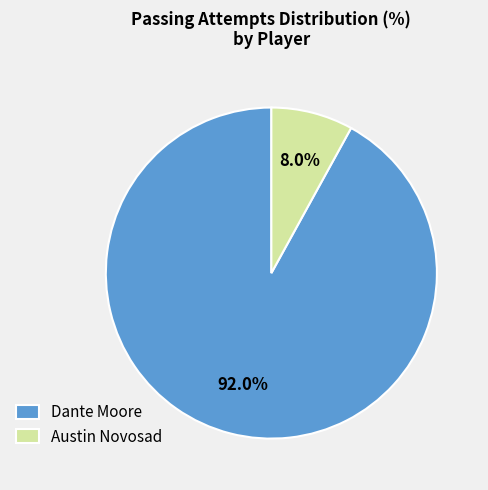

Which has a higher value, Austin Novosad or Dante Moore?

Dante Moore